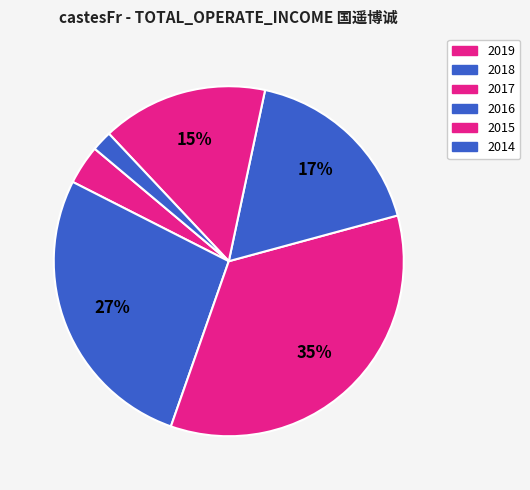

Count the number of slices in the pie.

6